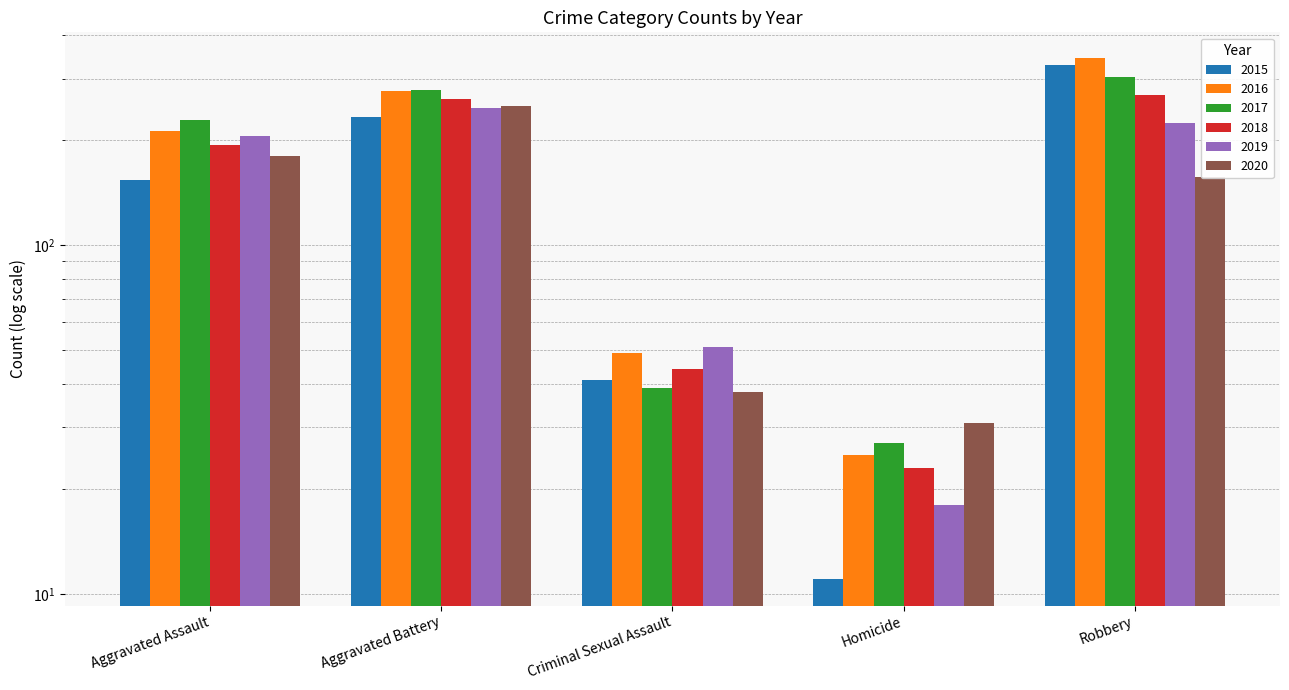

How many values in the 2017 series exceed 228?

2